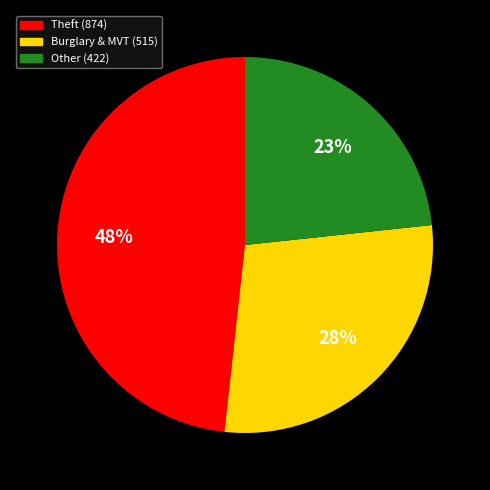

Is there any slice that represents more than half of the pie?

No